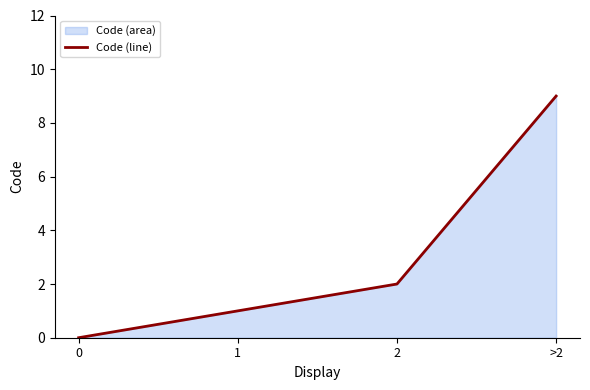

List the labels in order of value, largest first.

>2, 2, 1, 0